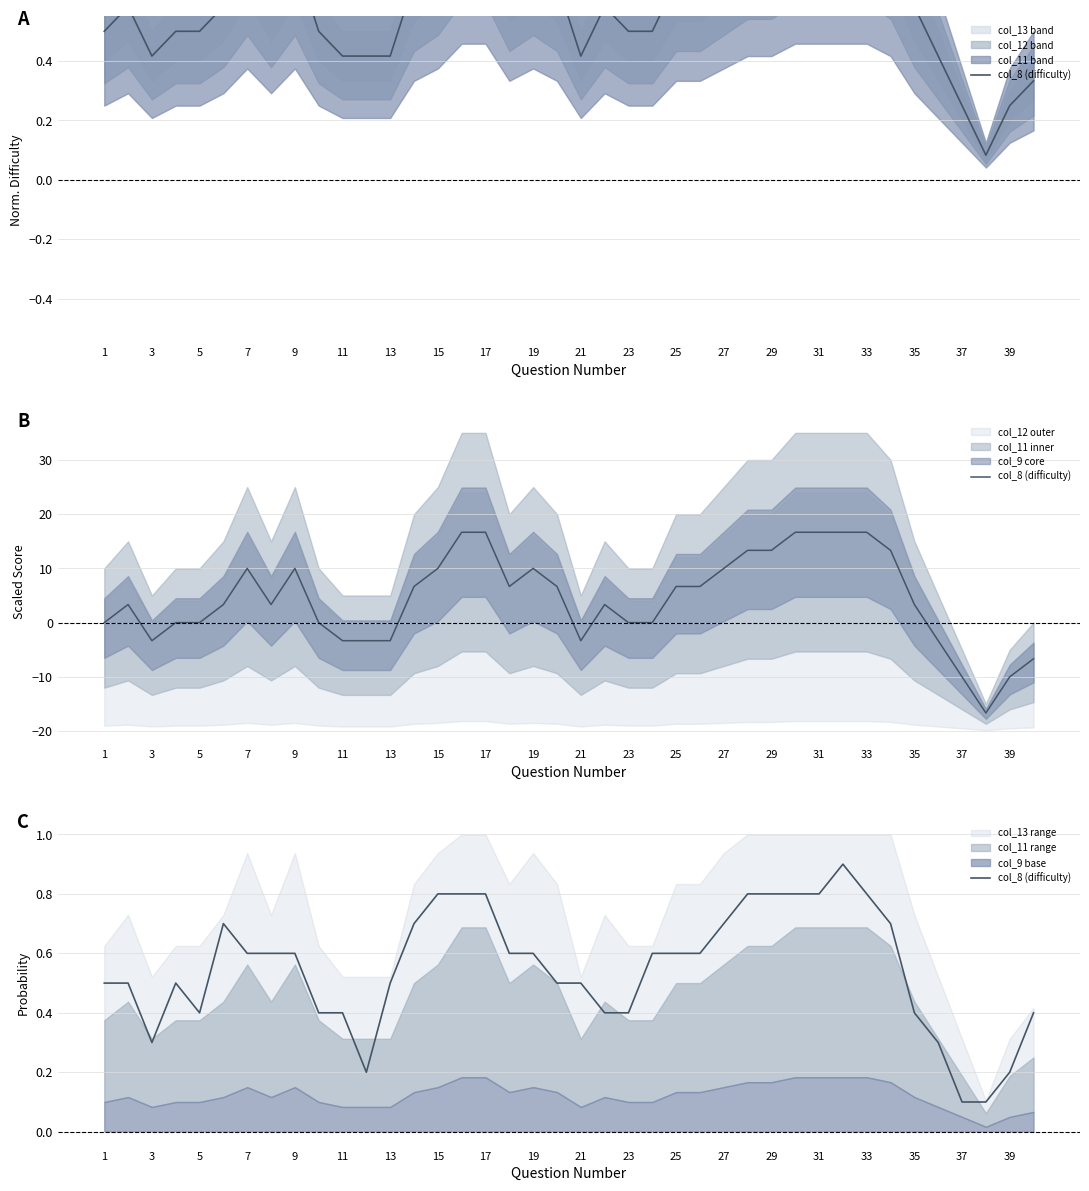

How many lines are shown in the chart?

1